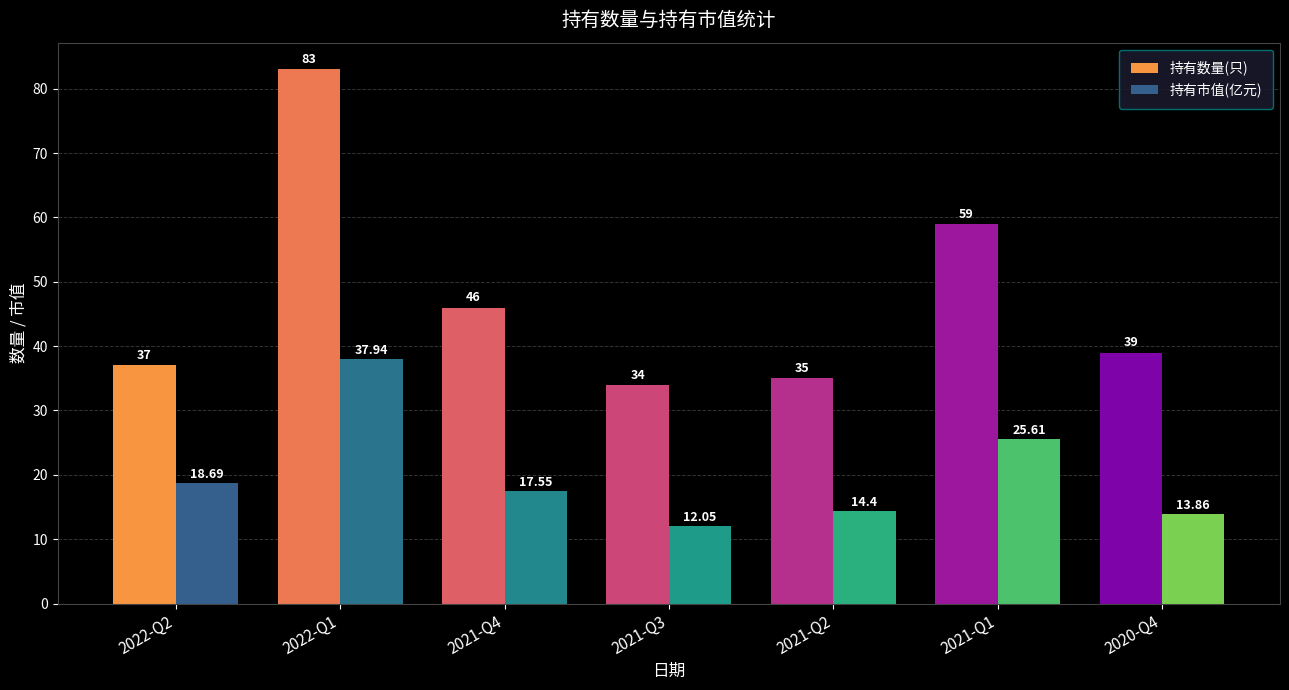

Reading left to right, what are all the values shown in this chart?

持有数量(只): 2022-Q2=37.0	2022-Q1=83.0	2021-Q4=46.0	2021-Q3=34.0	2021-Q2=35.0	2021-Q1=59.0	2020-Q4=39.0
持有市值(亿元): 2022-Q2=18.7	2022-Q1=37.9	2021-Q4=17.6	2021-Q3=12.1	2021-Q2=14.4	2021-Q1=25.6	2020-Q4=13.9